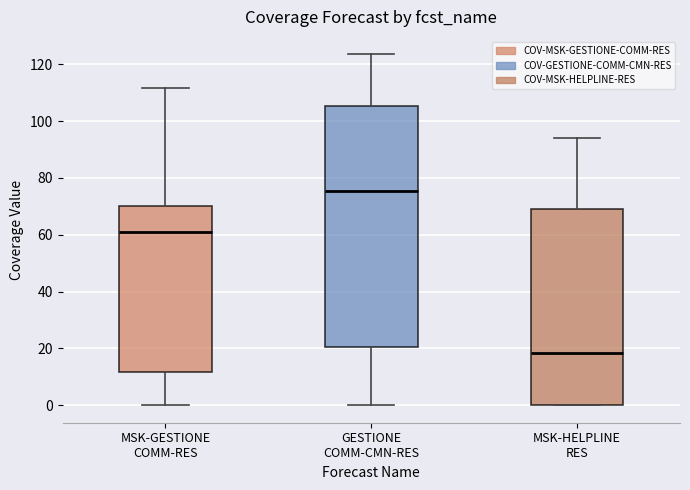

Which box is the tallest, from its lower edge to its upper edge?

GESTIONE COMM-CMN-RES